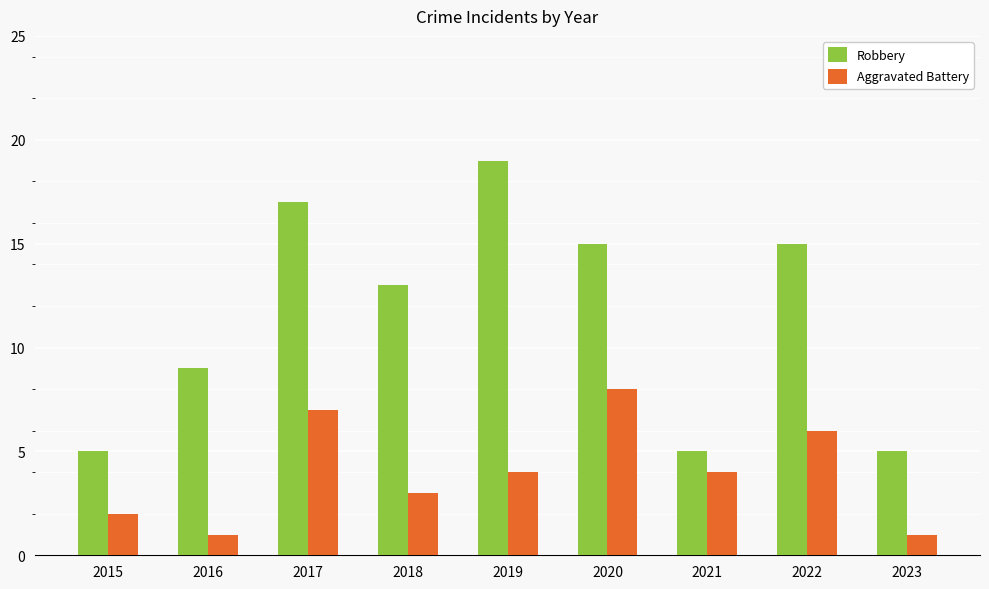

How many distinct data groups are displayed?

2